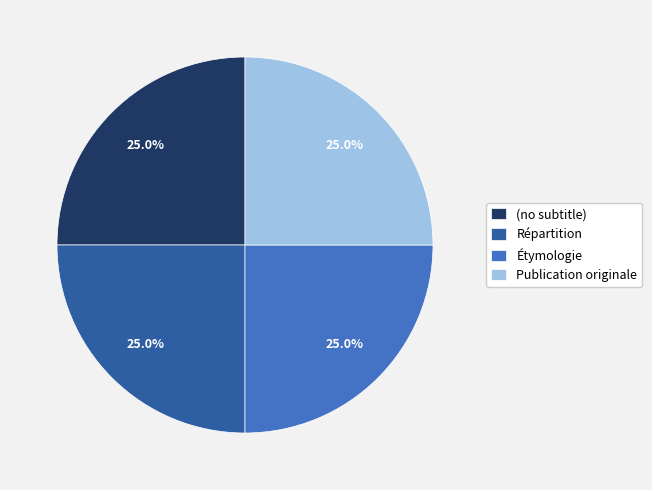

How many slices are in this pie chart?

4